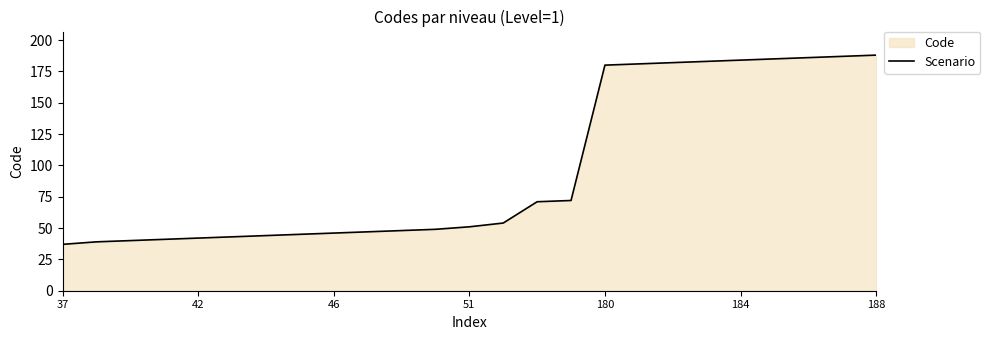

What is the difference between the maximum and minimum values?

151